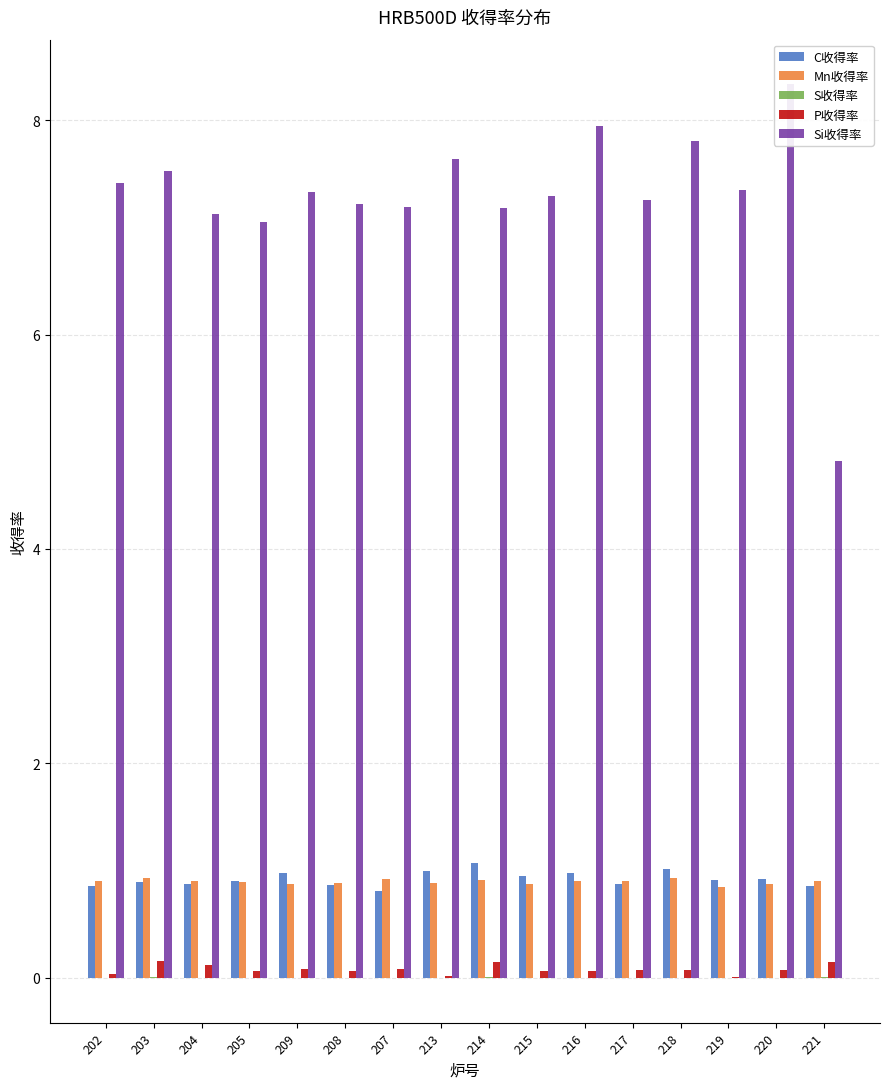

Which series has the largest total across all categories?

Si收得率